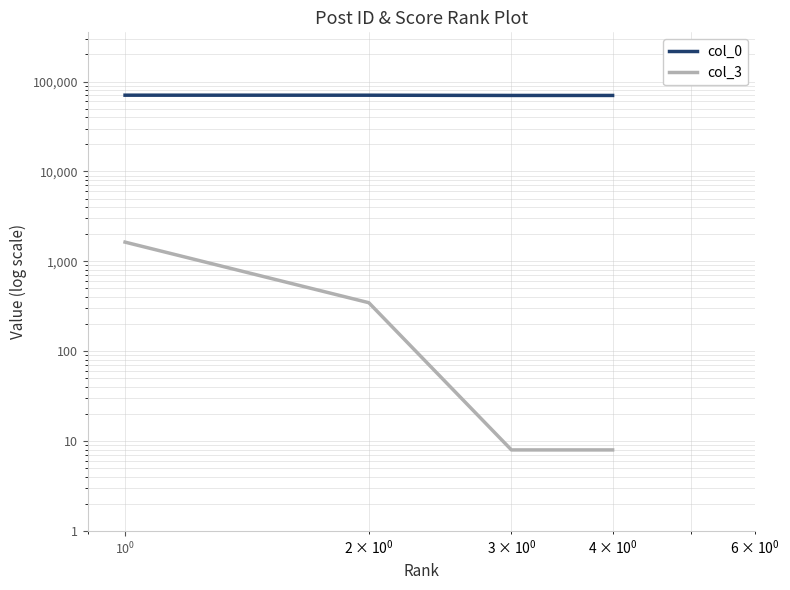

True or false: col_3 and col_0 cross at least once.

False